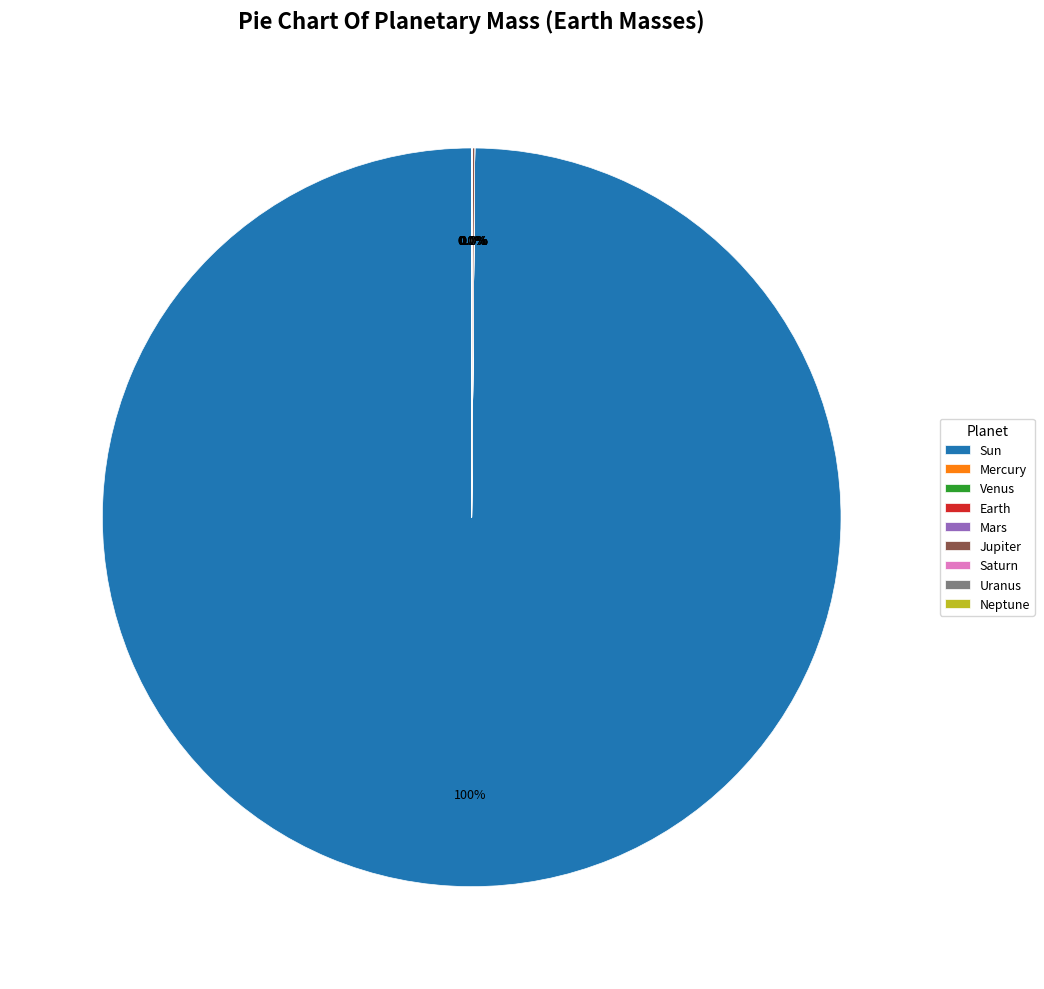

What is the majority slice?

Sun